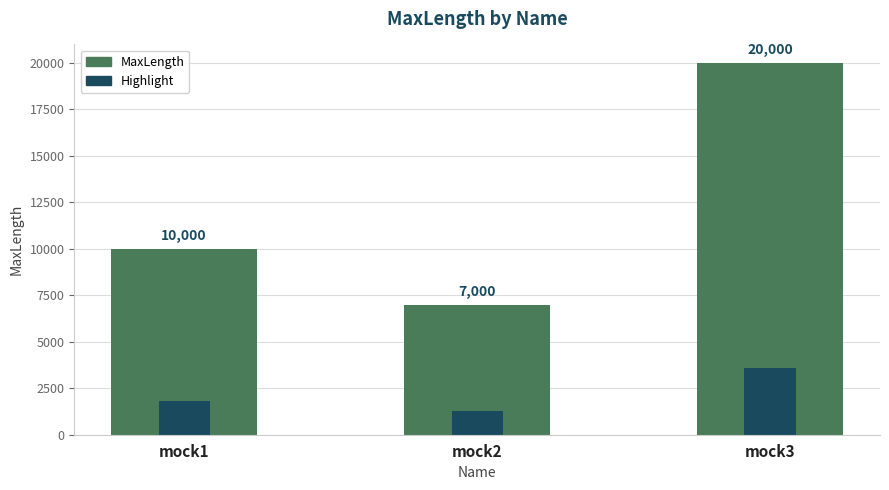

The chart shows a value of 11493 at mock3. True or false?

False